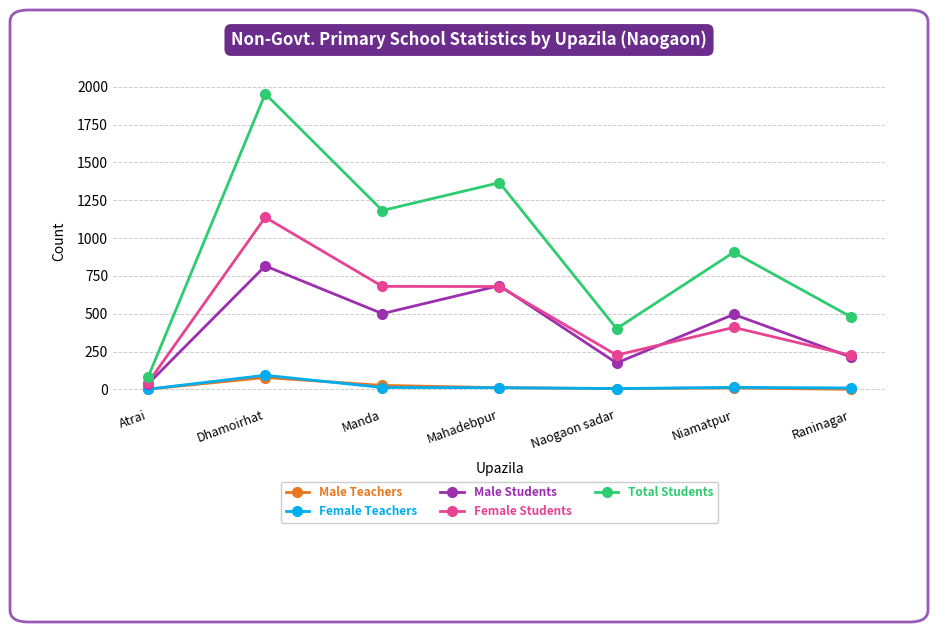

True or false: Female Students and Male Teachers cross at least once.

False